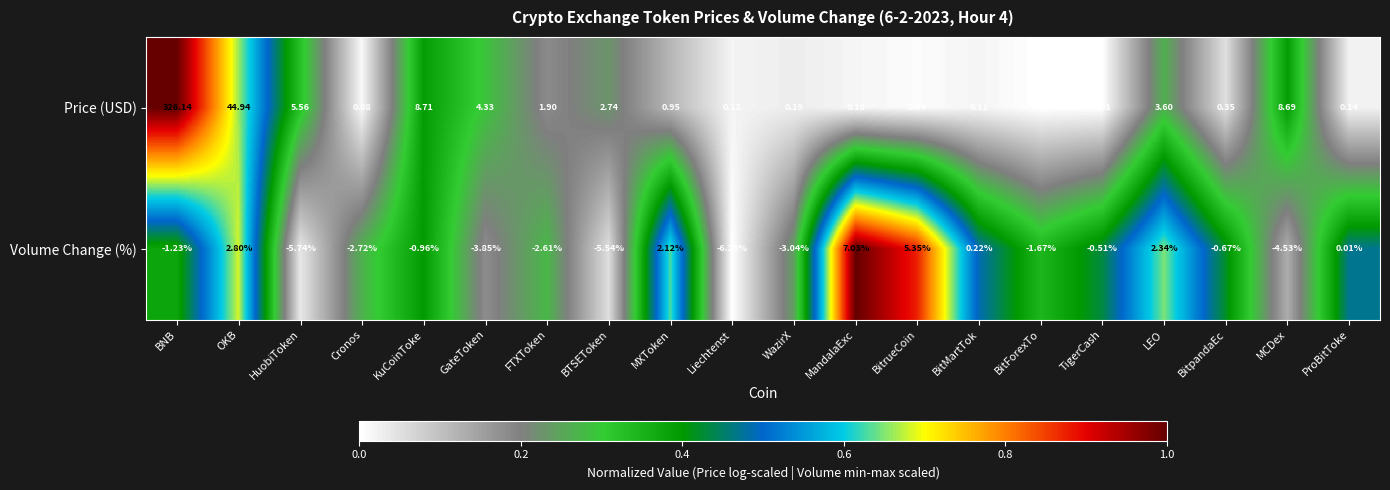

Where does the Volume Change (%) series first go above 0?

OKB